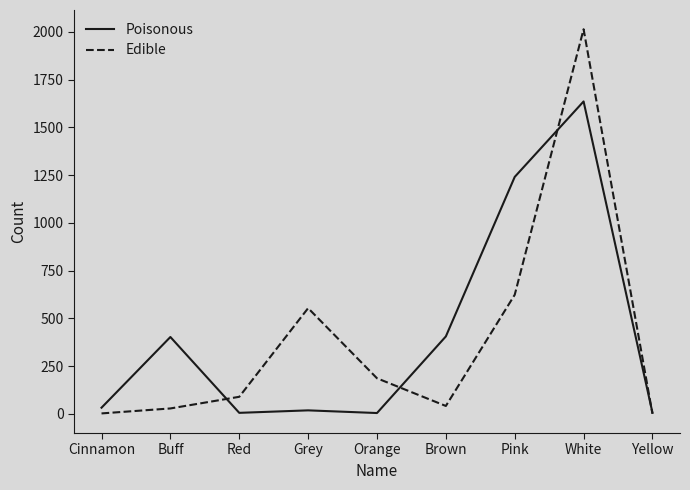

At which category is the sum across all series the highest?

White